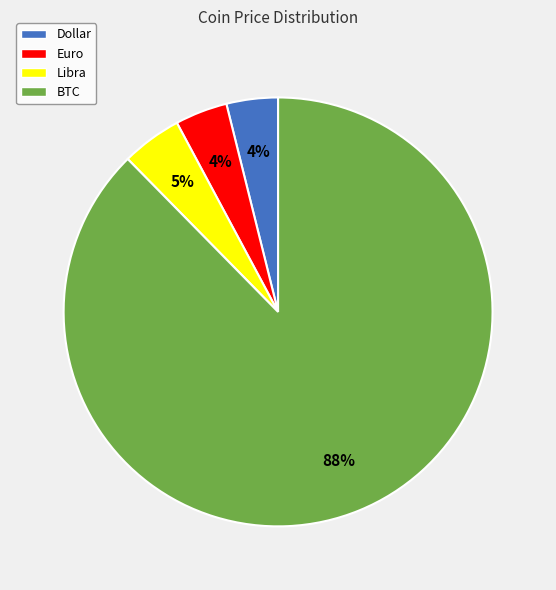

Which has a higher value, BTC or Libra?

BTC